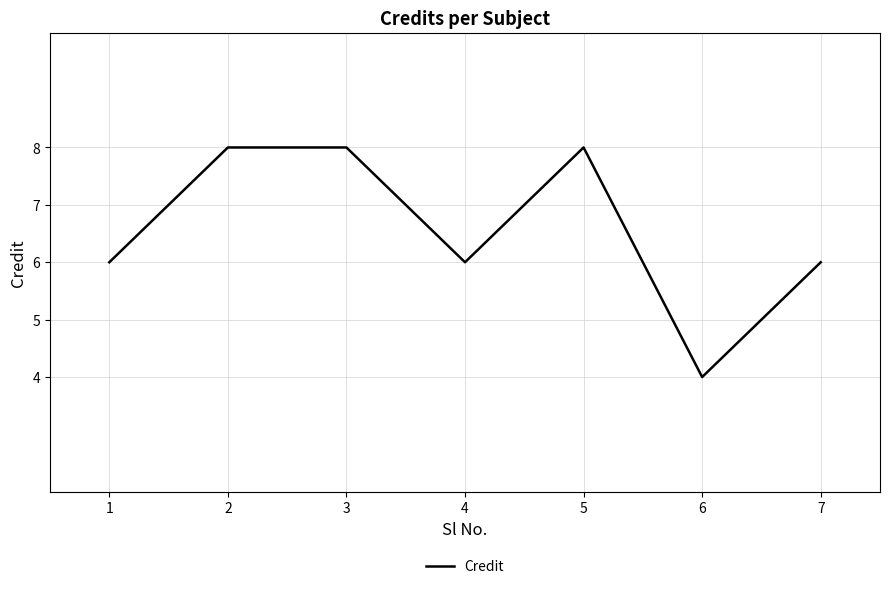

Reading right to left, list all the values displayed in this chart.

7=6	6=4	5=8	4=6	3=8	2=8	1=6